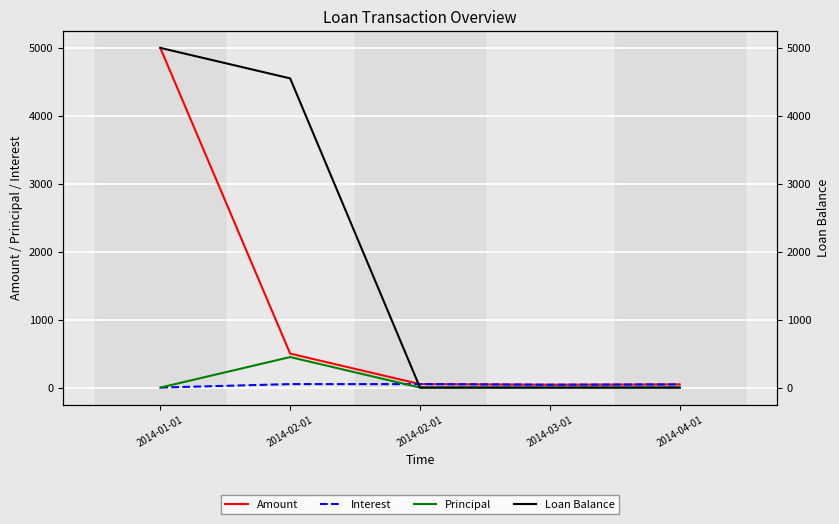

At which category is the sum across all series the highest?

2014-01-01